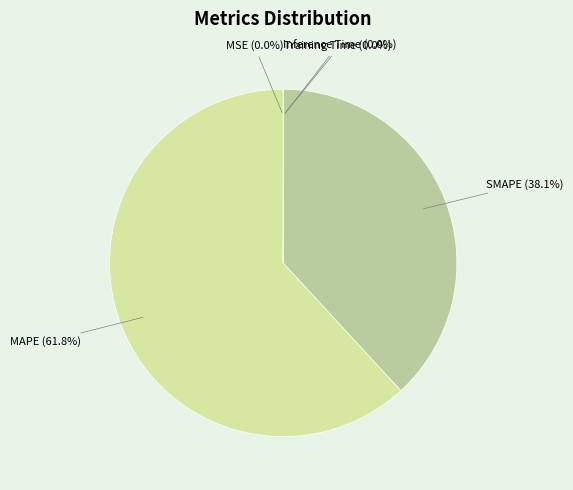

What is the majority slice?

MAPE